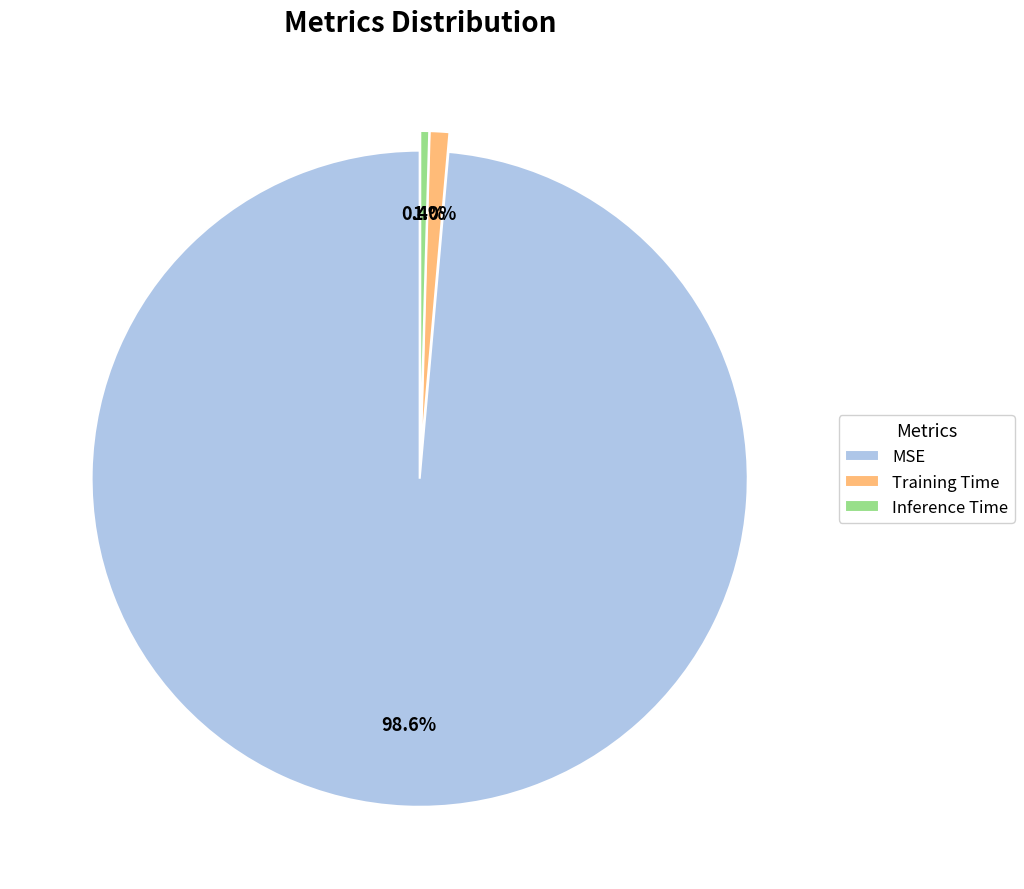

What percentage is the MSE slice, to the nearest percent?

99%